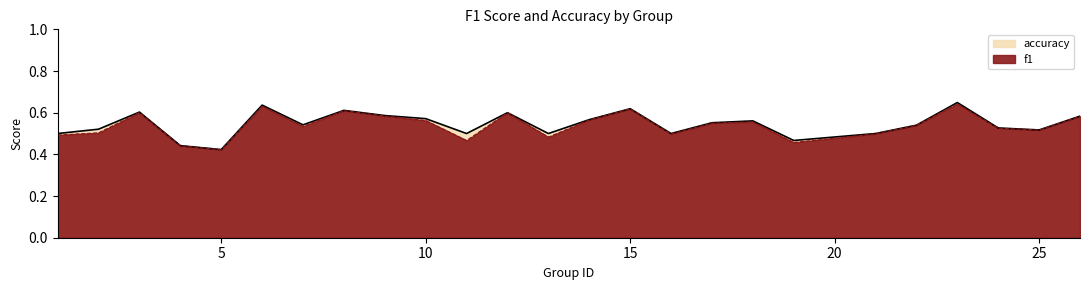

What is the value of the f1 point at the 3rd from the left?

0.6